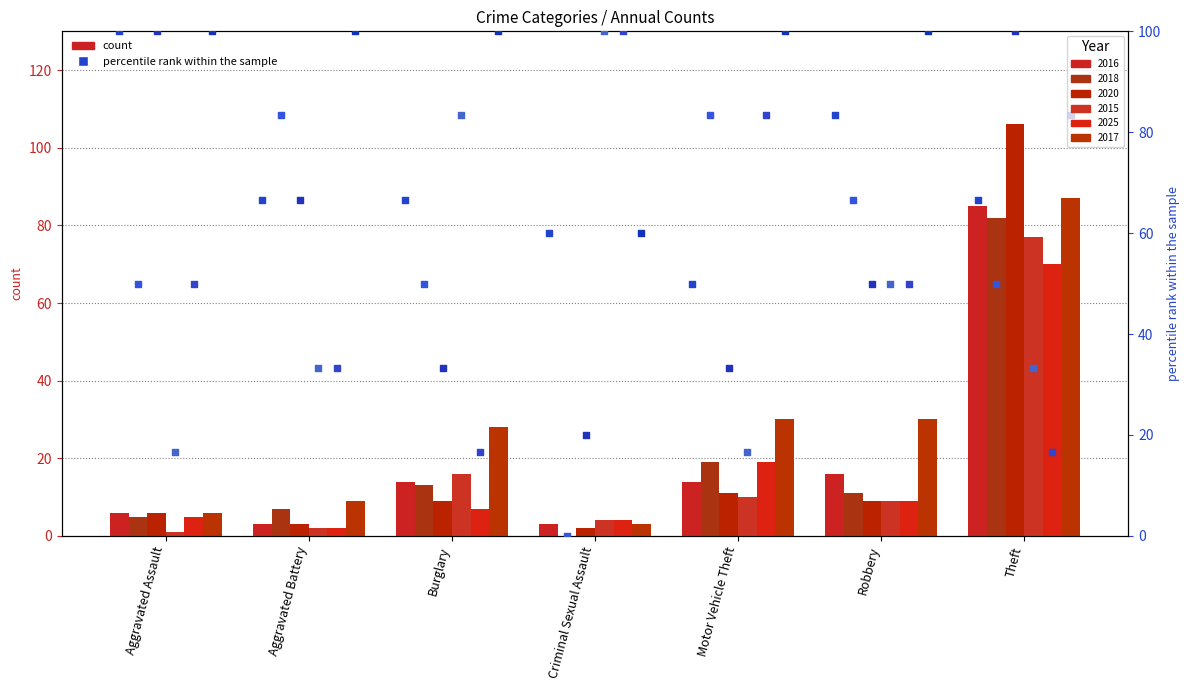

Which series reaches the maximum Y coordinate?

pct 2016